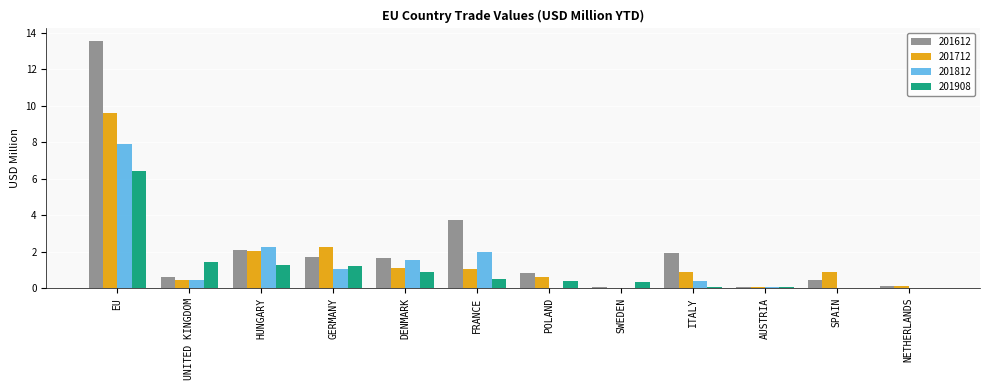

Which series changed the most between HUNGARY and DENMARK?

201712